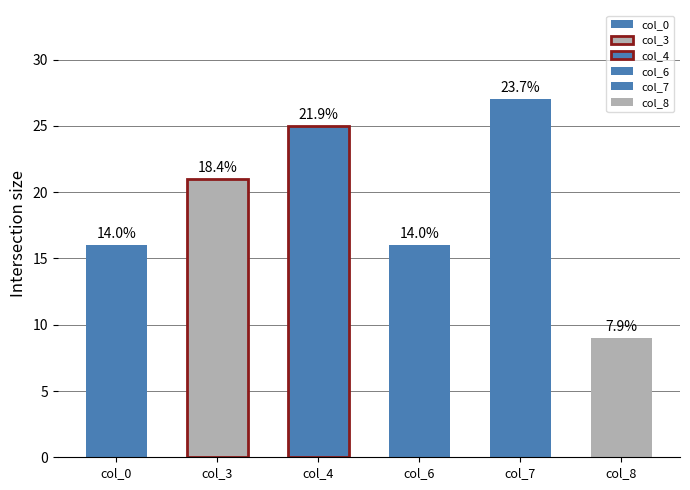

Is it true that col_7 equals 1 at 0?

False